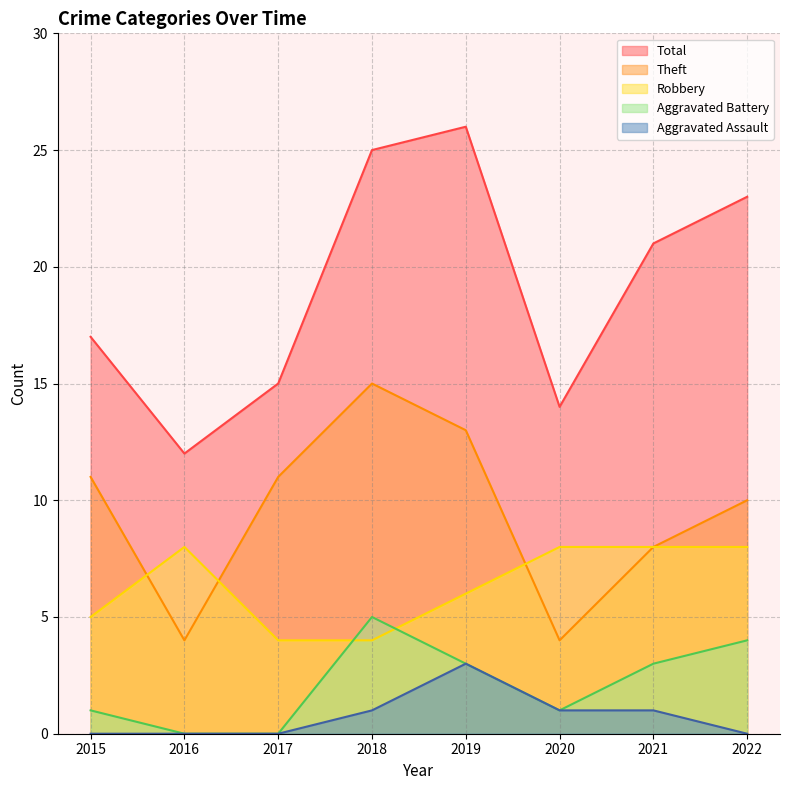

What value does the Theft series have at 2021, to the nearest 5?

10